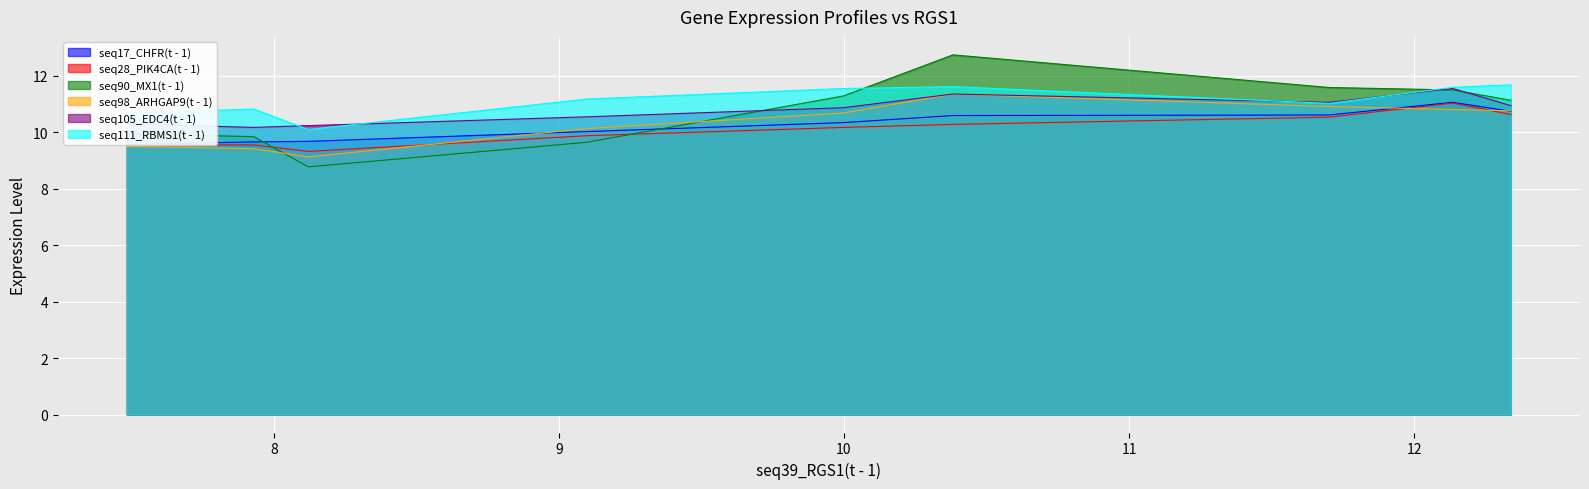

Which series has the largest total across all categories?

seq111_RBMS1(t - 1)